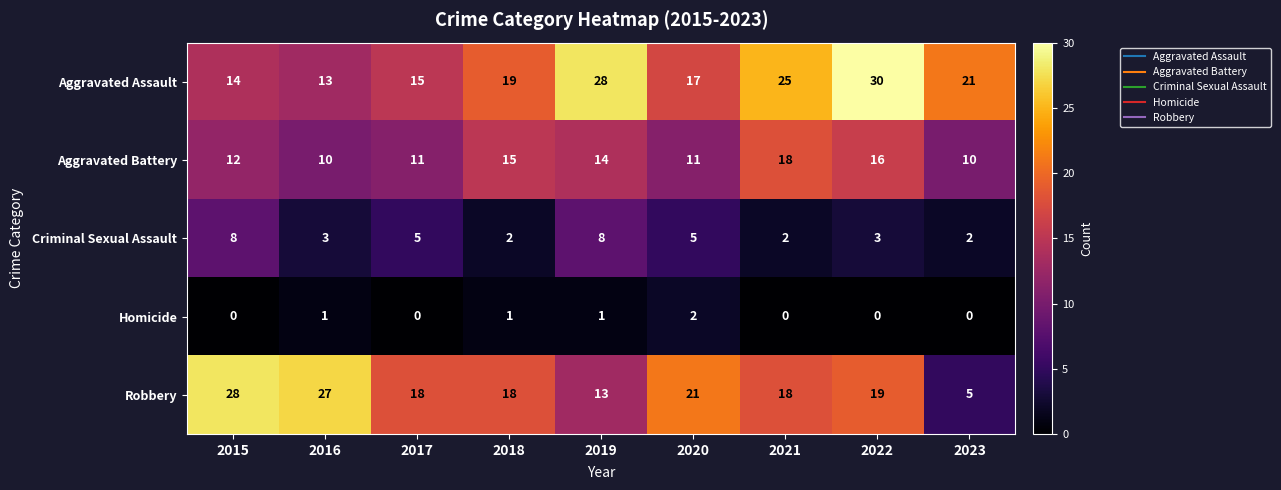

What is the sum of the Aggravated Assault values at 2020 and 2019?

45